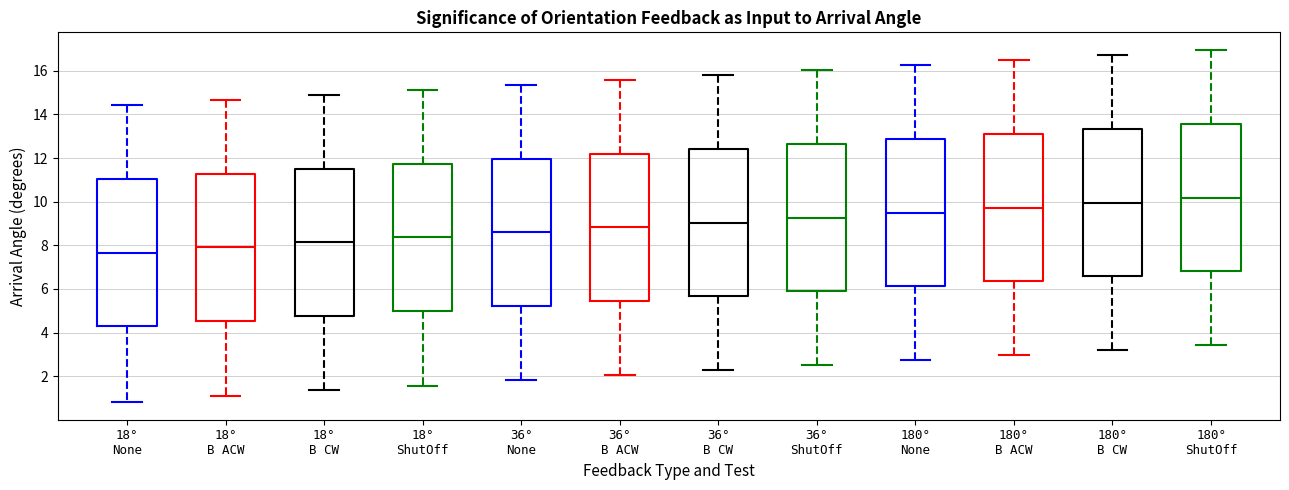

Reading left to right, read every box against the y-axis: the position of its median line, the range the box covers, and the ends of its whiskers. The values are not printed on the chart, so give them approximately, as read against the axis.

18° None: median 7.6, box 4.2 to 11.0, whiskers 0.8 to 14.4
18° B ACW: median 8.0, box 4.6 to 11.2, whiskers 1.2 to 14.6
18° B CW: median 8.2, box 4.8 to 11.4, whiskers 1.4 to 14.8
18° ShutOff: median 8.4, box 5.0 to 11.8, whiskers 1.6 to 15.2
36° None: median 8.6, box 5.2 to 12.0, whiskers 1.8 to 15.4
36° B ACW: median 8.8, box 5.4 to 12.2, whiskers 2.0 to 15.6
36° B CW: median 9.0, box 5.6 to 12.4, whiskers 2.2 to 15.8
36° ShutOff: median 9.2, box 6.0 to 12.6, whiskers 2.6 to 16.0
180° None: median 9.6, box 6.2 to 12.8, whiskers 2.8 to 16.2
180° B ACW: median 9.8, box 6.4 to 13.2, whiskers 3.0 to 16.6
180° B CW: median 10.0, box 6.6 to 13.4, whiskers 3.2 to 16.8
180° ShutOff: median 10.2, box 6.8 to 13.6, whiskers 3.4 to 17.0